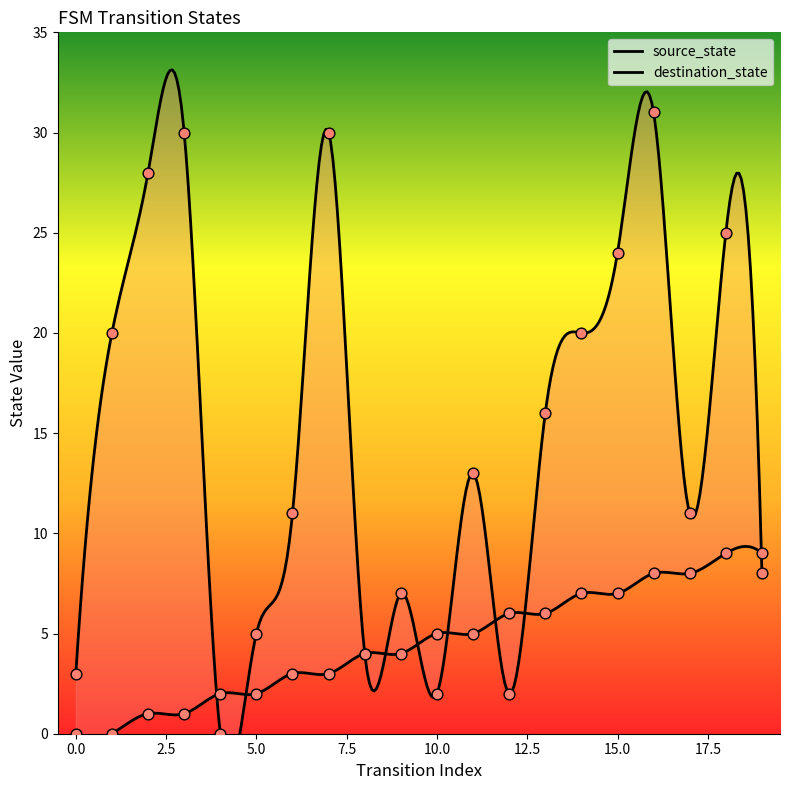

What are all the series names shown in the legend?

source_state, destination_state